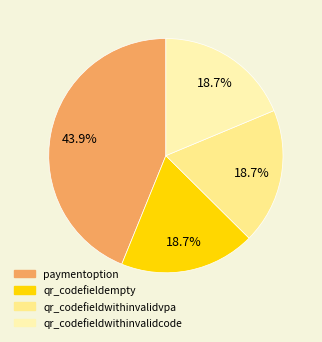

How many segments does this pie chart have?

4